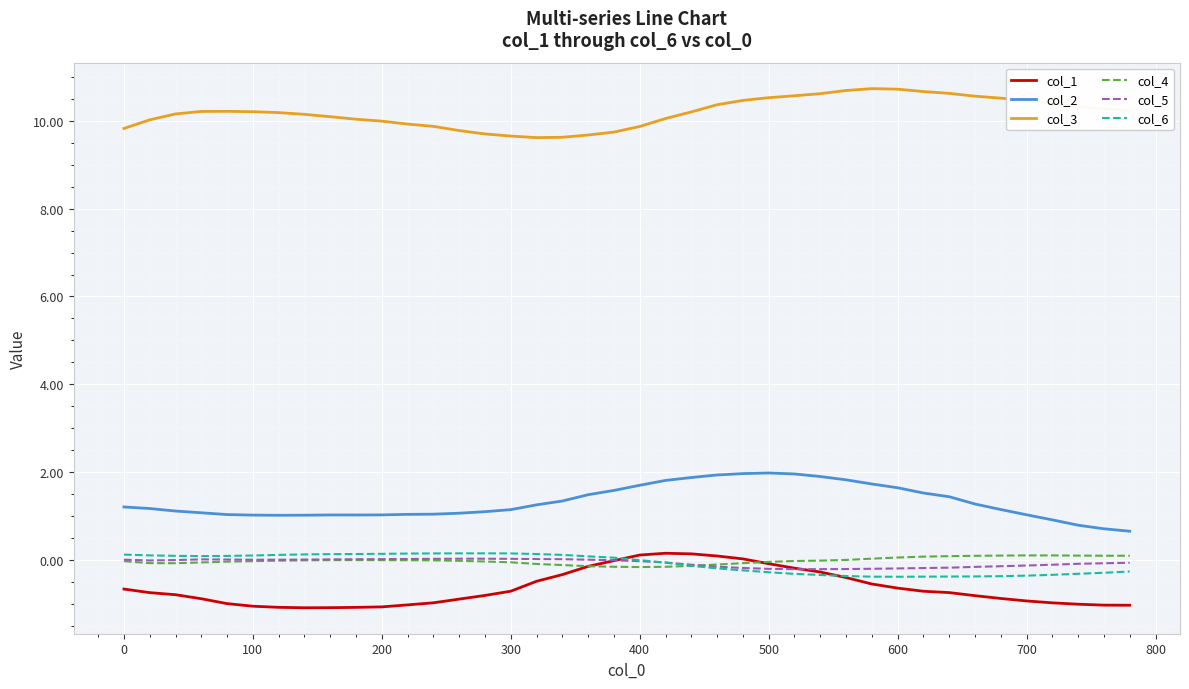

What is the minimum value shown in the chart?

-1.1